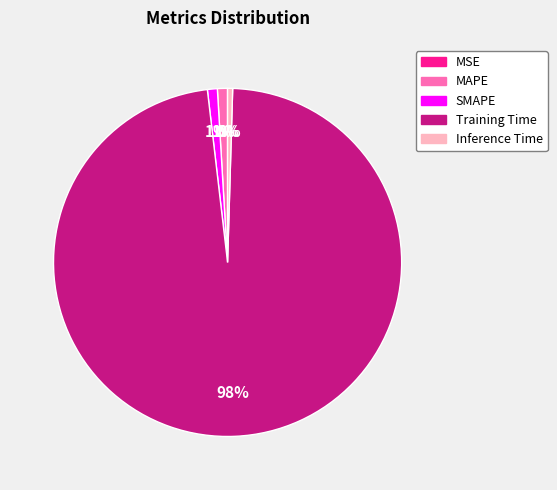

True or false: MAPE accounts for 11% of the total.

False